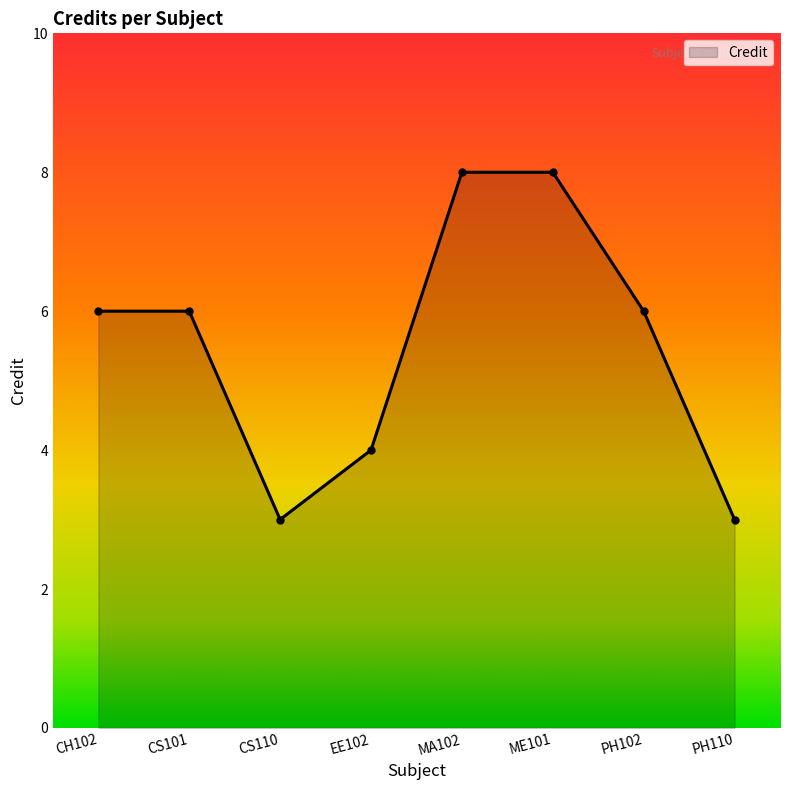

What is the sum of all values?

44